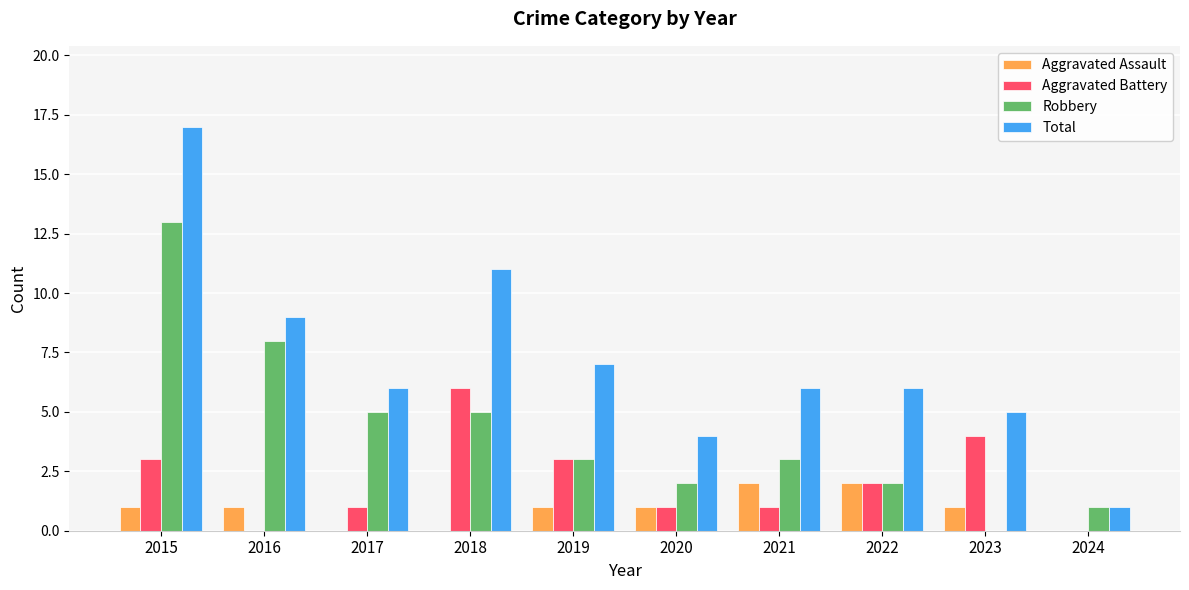

Reading left to right, list all the values displayed in this chart.

Aggravated Assault: 1	1	0	0	1	1	2	2	1	0
Aggravated Battery: 3	0	1	6	3	1	1	2	4	0
Robbery: 13	8	5	5	3	2	3	2	0	1
Total: 17	9	6	11	7	4	6	6	5	1